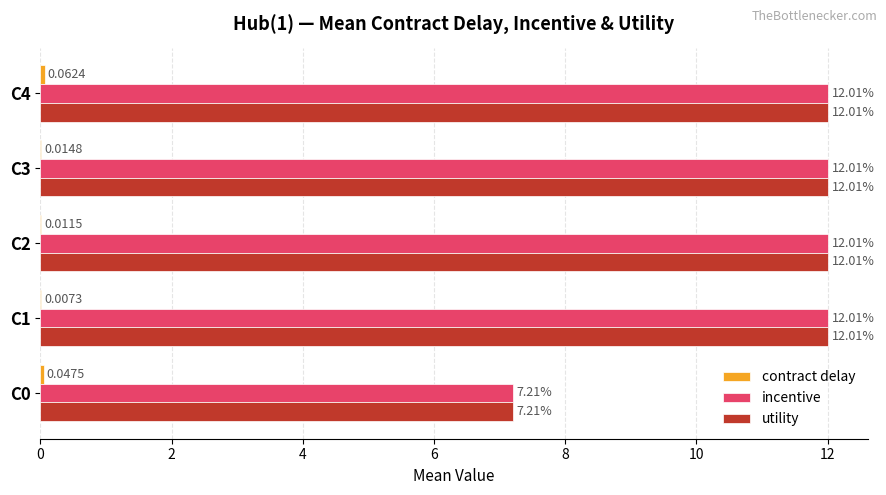

What is the sum of the utility values at C2 and C4?

24.0